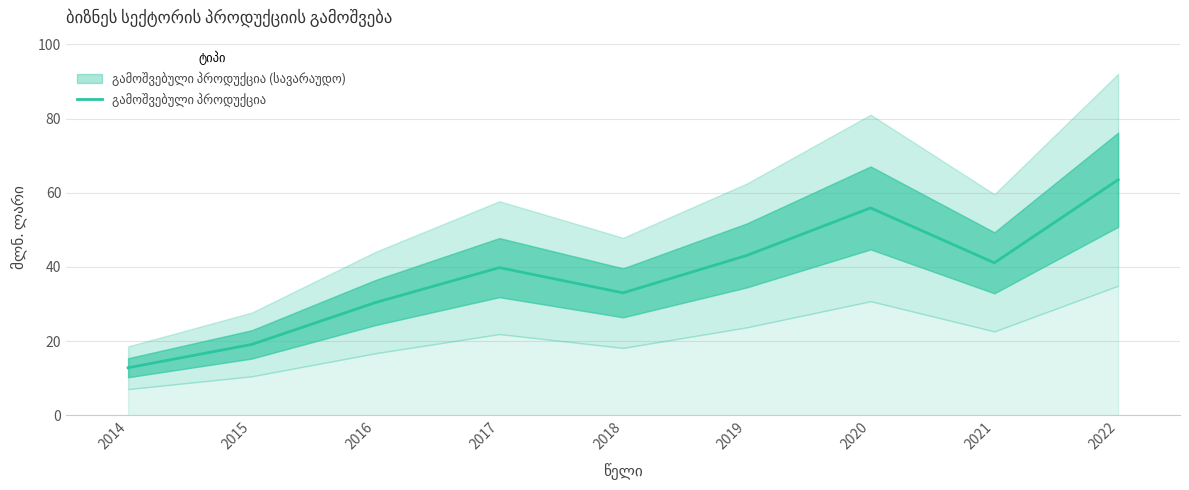

Which has a higher value, 2017 or 2018?

2017